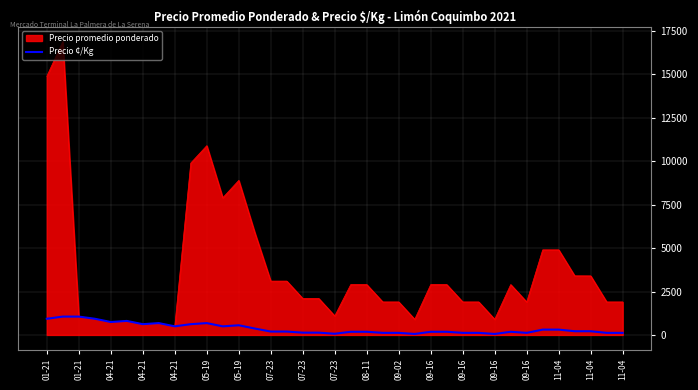

What is the greatest value displayed?

16900